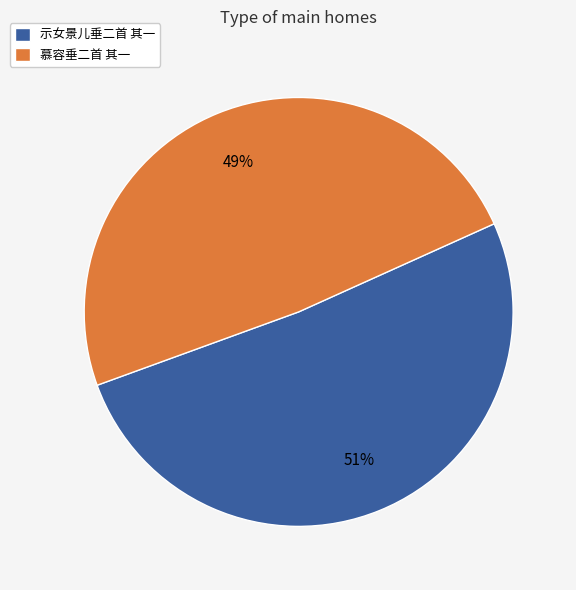

Count the number of slices in the pie.

2